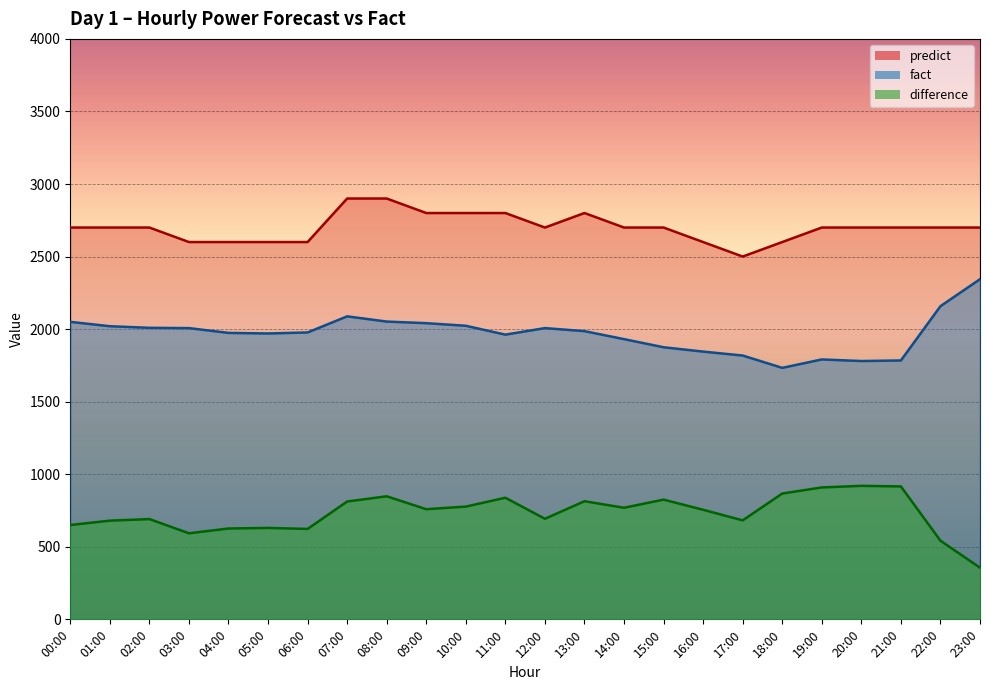

At which label does fact reach its minimum?

18:00